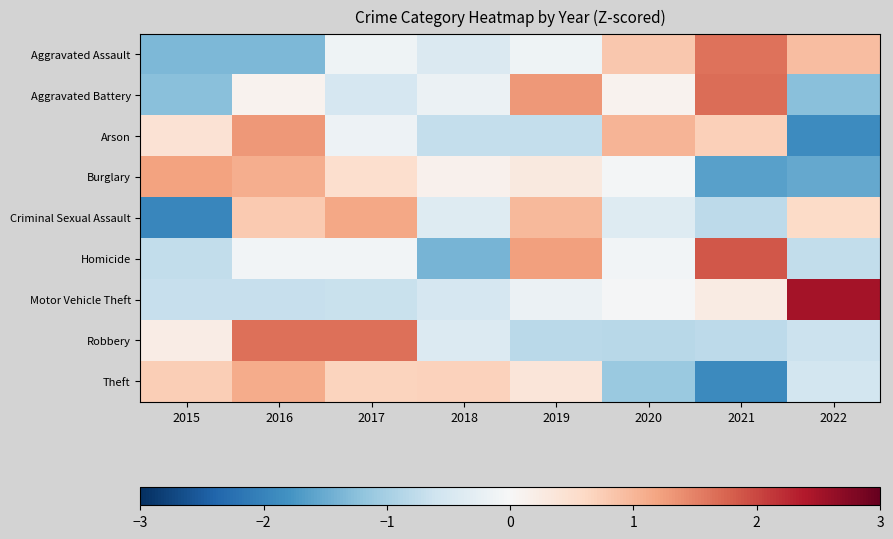

At which category is the sum across all series the highest?

2016